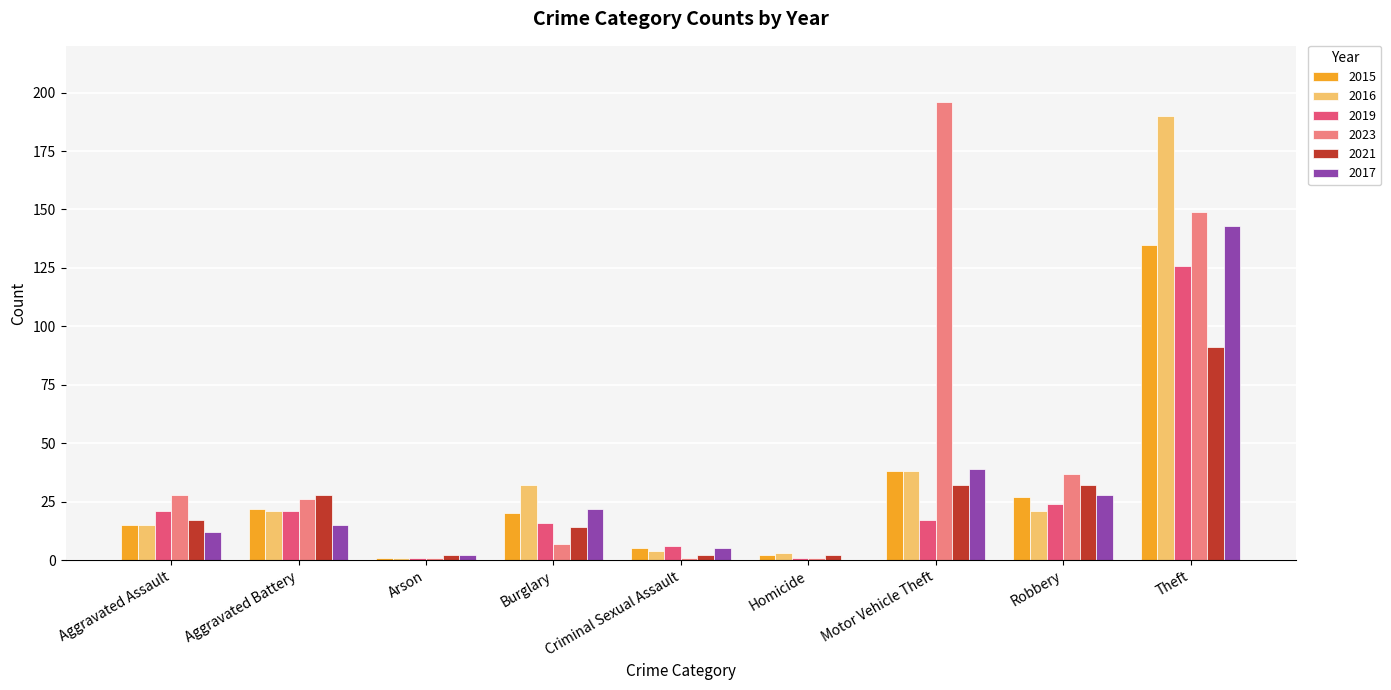

What is the spread (max minus min) of values at Robbery?

16